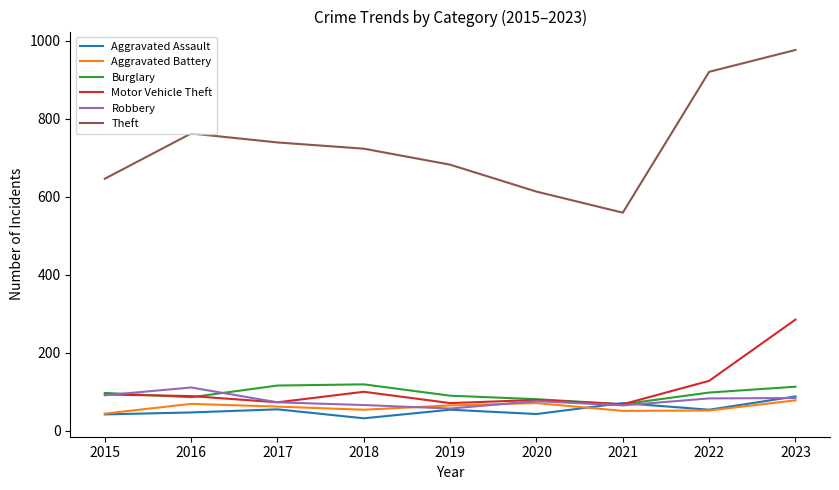

How many distinct data groups are displayed?

6